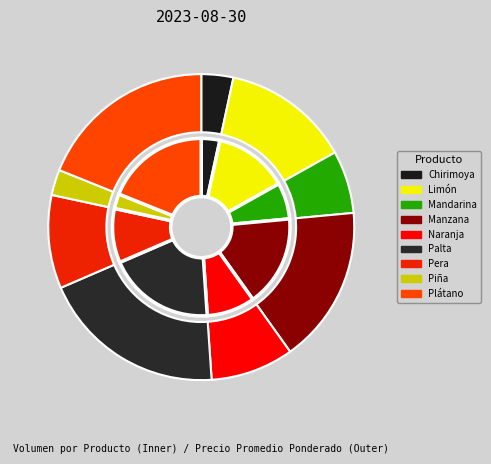

Rank the categories by value from lowest to highest.

Piña, Chirimoya, Mandarina, Naranja, Pera, Limón, Manzana, Plátano, Palta